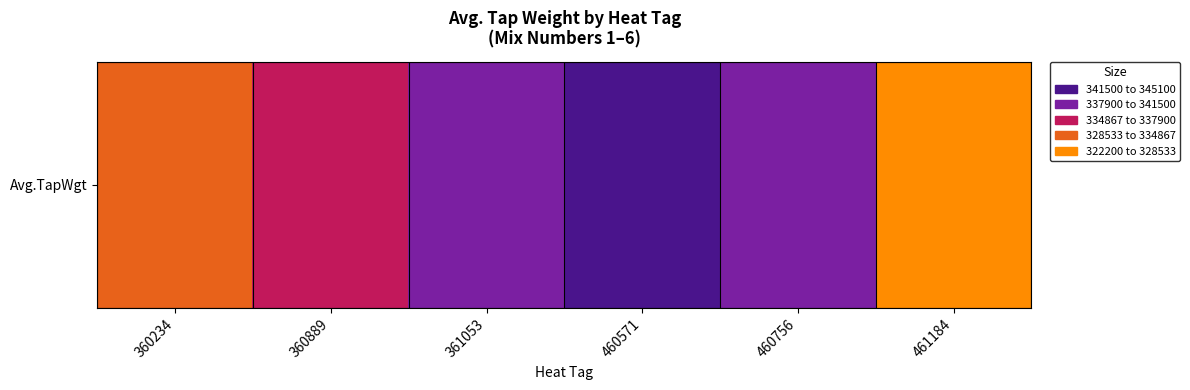

What is the approximate value at 360889, to the nearest 50?

335800